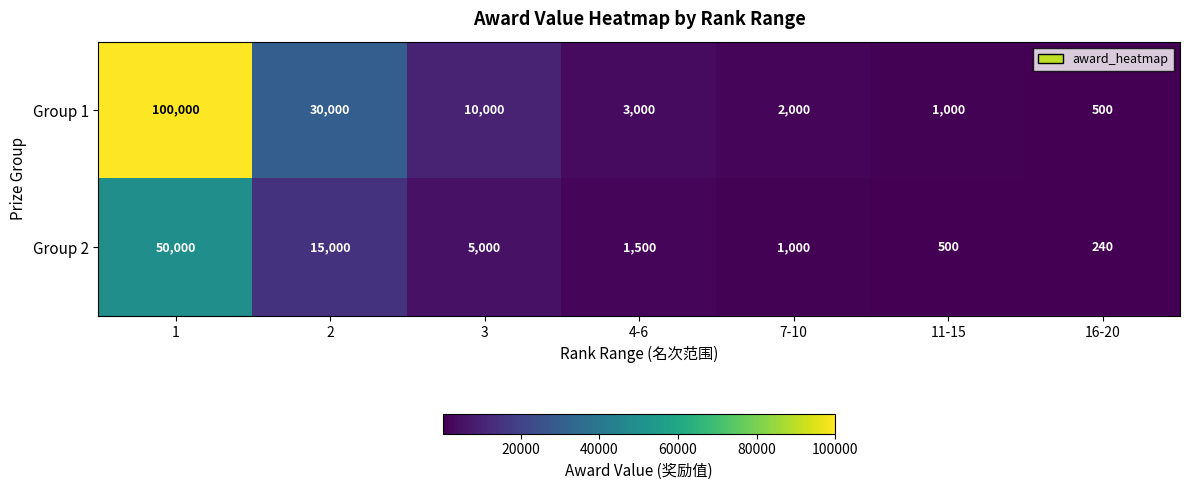

Reading left to right, extract all data points from this chart.

Group 1: 100000	30000	10000	3000	2000	1000	500
Group 2: 50000	15000	5000	1500	1000	500	240